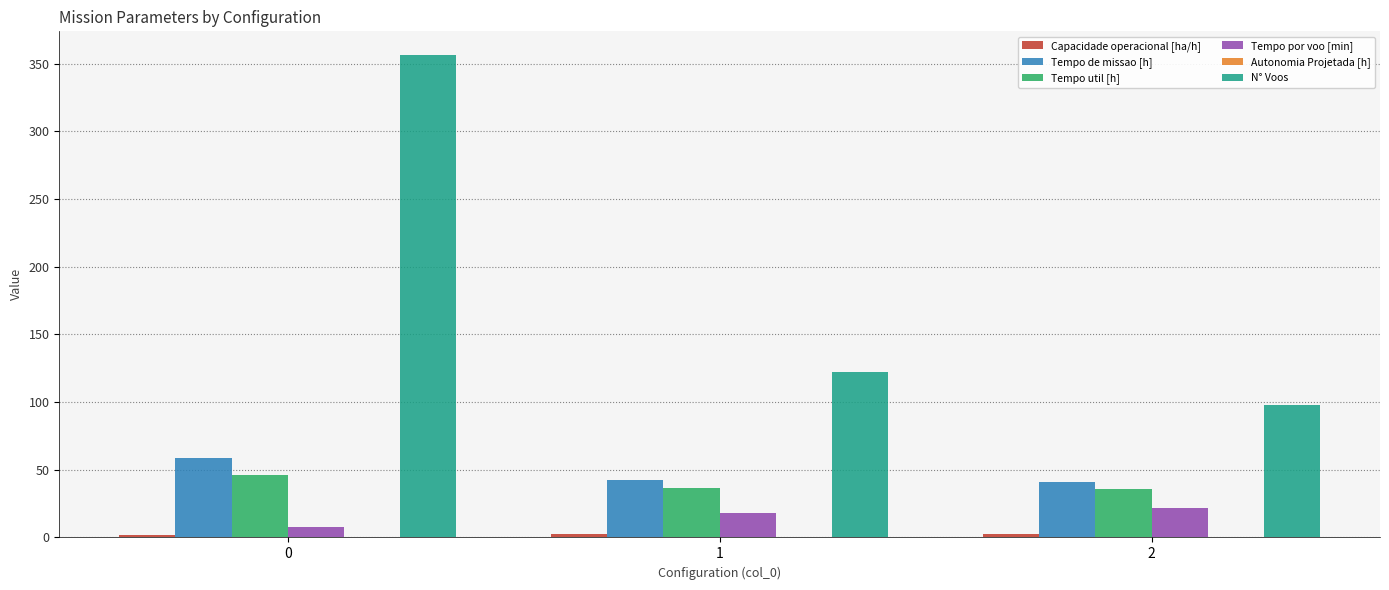

Which series has the largest total across all categories?

N° Voos